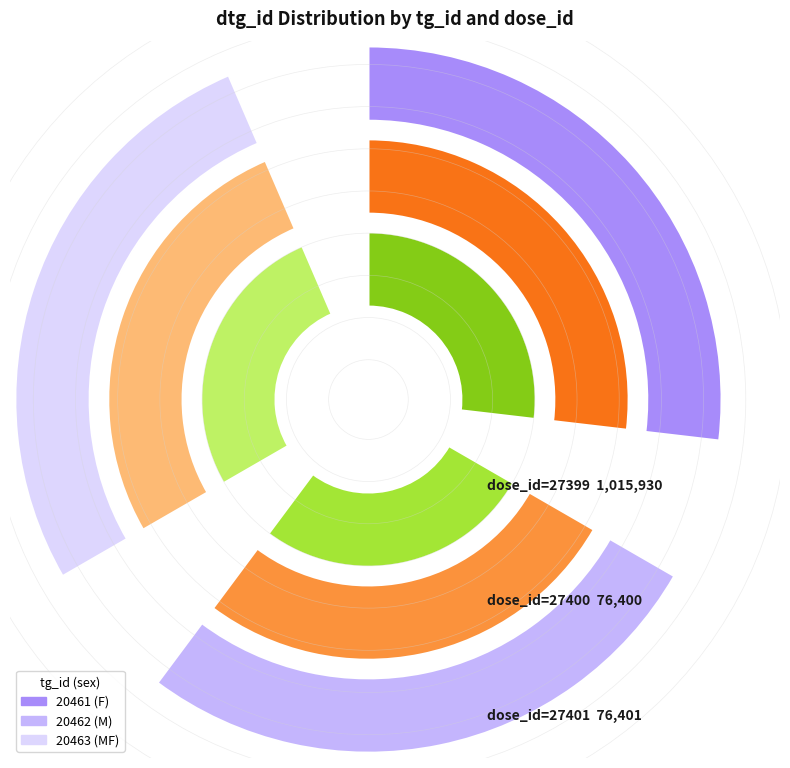

The 20462 (M) slice represents 23% of the pie. True or false?

False